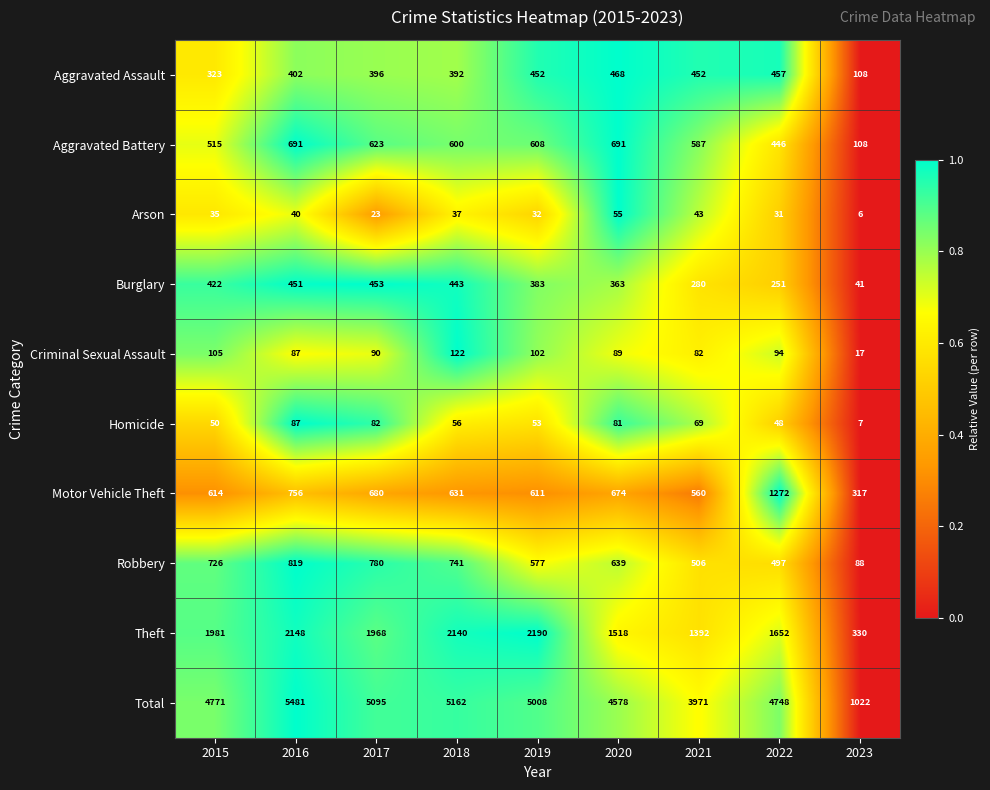

The Arson series shows 18 at 2018. True or false?

False